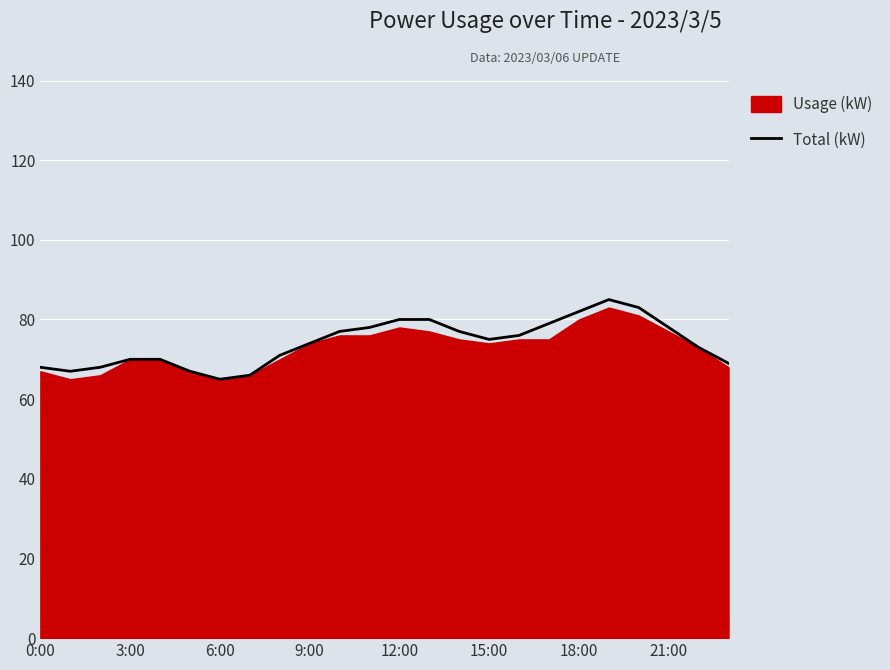

What is the lowest value of the Total (kW) series?

65